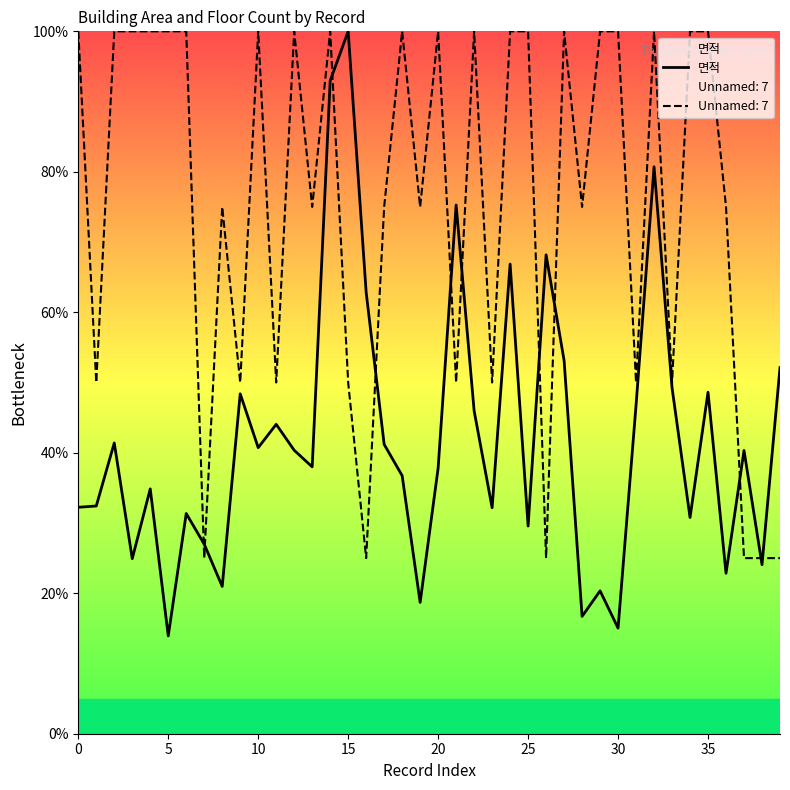

Between 17 and 21, which is larger?

21